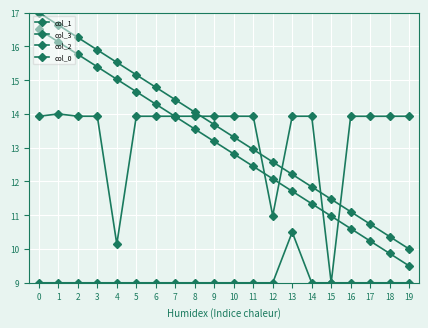

Reading left to right, extract all data points from this chart.

col_1: 0=17.0	1=16.6	2=16.3	3=15.9	4=15.5	5=15.2	6=14.8	7=14.4	8=14.1	9=13.7	10=13.3	11=12.9	12=12.6	13=12.2	14=11.8	15=11.5	16=11.1	17=10.7	18=10.4	19=10.0
col_3: 0=16.5	1=16.1	2=15.8	3=15.4	4=15.0	5=14.7	6=14.3	7=13.9	8=13.6	9=13.2	10=12.8	11=12.4	12=12.1	13=11.7	14=11.3	15=11.0	16=10.6	17=10.2	18=9.9	19=9.5
col_2: 0=13.9	1=14.0	2=13.9	3=13.9	4=10.1	5=13.9	6=13.9	7=13.9	8=13.9	9=13.9	10=13.9	11=13.9	12=11.0	13=13.9	14=13.9	15=9.0	16=13.9	17=13.9	18=13.9	19=13.9
col_0: 0=9.0	1=9.0	2=9.0	3=9.0	4=9.0	5=9.0	6=9.0	7=9.0	8=9.0	9=9.0	10=9.0	11=9.0	12=9.0	13=10.5	14=9.0	15=9.0	16=9.0	17=9.0	18=9.0	19=9.0